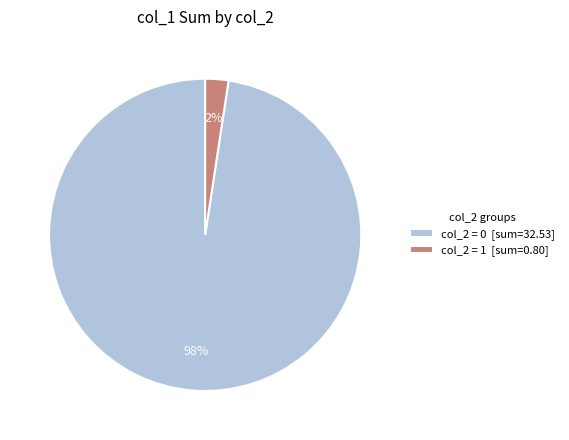

Rank the categories by value from highest to lowest.

col_2 = 0 [sum=32.53], col_2 = 1 [sum=0.80]